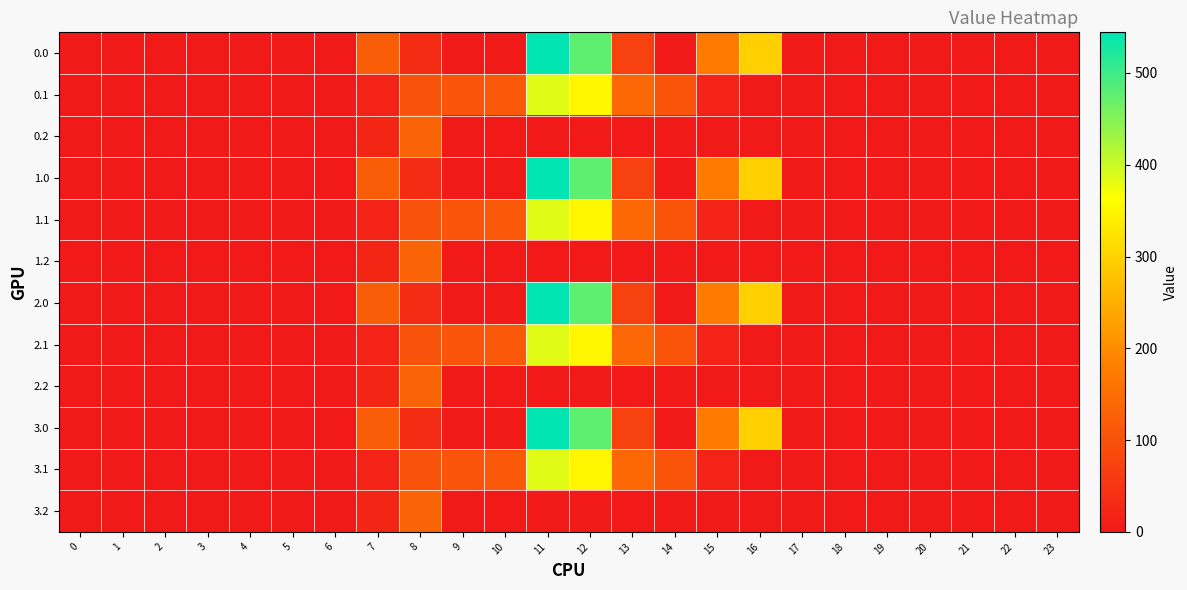

Count the number of data series in this chart.

12